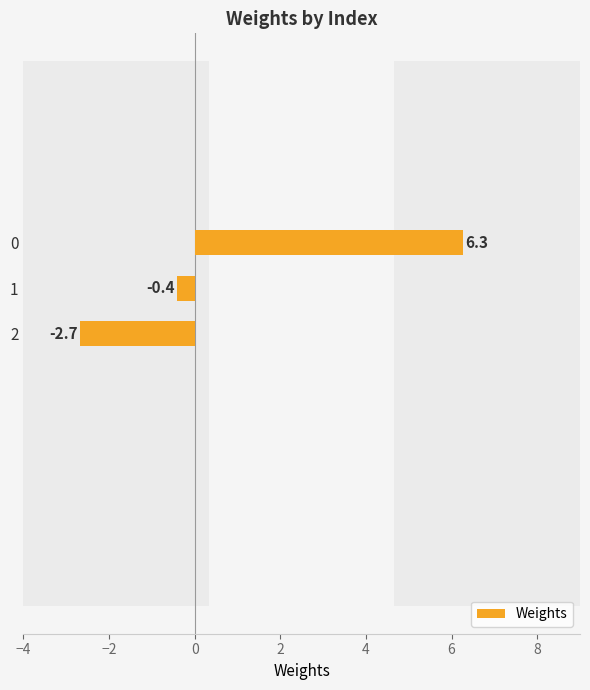

What is the maximum value shown in the chart?

6.3